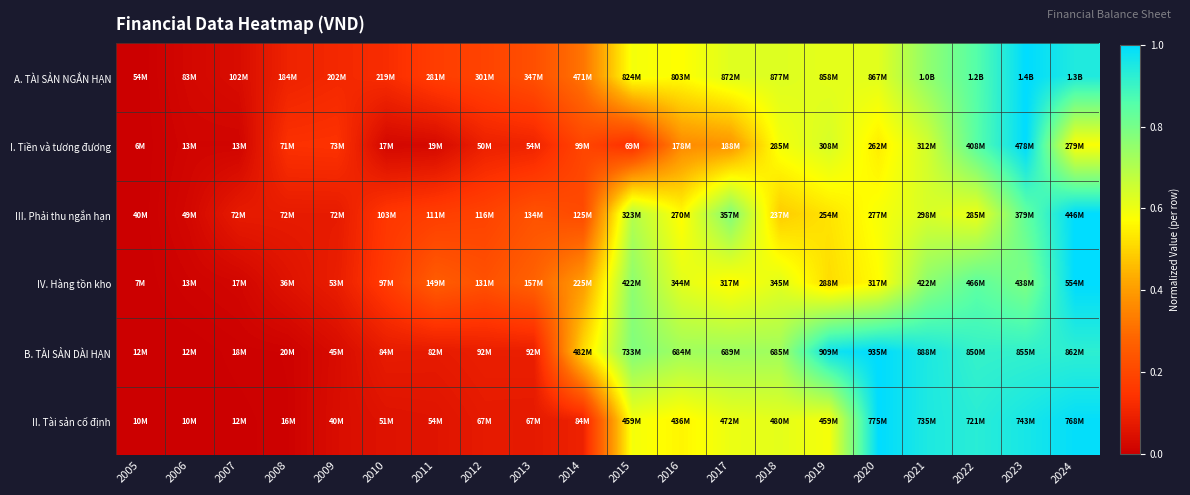

Reading left to right, what are all the values shown in this chart?

A. TÀI SẢN NGẮN HẠN: 2005=0.0	2006=0.0	2007=0.0	2008=0.1	2009=0.1	2010=0.1	2011=0.2	2012=0.2	2013=0.2	2014=0.3	2015=0.6	2016=0.6	2017=0.6	2018=0.6	2019=0.6	2020=0.6	2021=0.8	2022=0.9	2023=1.0	2024=0.9
I. Tiền và tương đương: 2005=0.0	2006=0.0	2007=0.0	2008=0.1	2009=0.1	2010=0.0	2011=0.0	2012=0.1	2013=0.1	2014=0.2	2015=0.1	2016=0.4	2017=0.4	2018=0.6	2019=0.6	2020=0.5	2021=0.6	2022=0.9	2023=1.0	2024=0.6
III. Phải thu ngắn hạn: 2005=0.0	2006=0.0	2007=0.1	2008=0.1	2009=0.1	2010=0.2	2011=0.2	2012=0.2	2013=0.2	2014=0.2	2015=0.7	2016=0.6	2017=0.8	2018=0.5	2019=0.5	2020=0.6	2021=0.6	2022=0.6	2023=0.8	2024=1.0
IV. Hàng tồn kho: 2005=0.0	2006=0.0	2007=0.0	2008=0.1	2009=0.1	2010=0.2	2011=0.3	2012=0.2	2013=0.3	2014=0.4	2015=0.8	2016=0.6	2017=0.6	2018=0.6	2019=0.5	2020=0.6	2021=0.8	2022=0.8	2023=0.8	2024=1.0
B. TÀI SẢN DÀI HẠN: 2005=0.0	2006=0.0	2007=0.0	2008=0.0	2009=0.0	2010=0.1	2011=0.1	2012=0.1	2013=0.1	2014=0.5	2015=0.8	2016=0.7	2017=0.7	2018=0.7	2019=1.0	2020=1.0	2021=0.9	2022=0.9	2023=0.9	2024=0.9
II. Tài sản cố định: 2005=0.0	2006=0.0	2007=0.0	2008=0.0	2009=0.0	2010=0.1	2011=0.1	2012=0.1	2013=0.1	2014=0.1	2015=0.6	2016=0.6	2017=0.6	2018=0.6	2019=0.6	2020=1.0	2021=0.9	2022=0.9	2023=1.0	2024=1.0